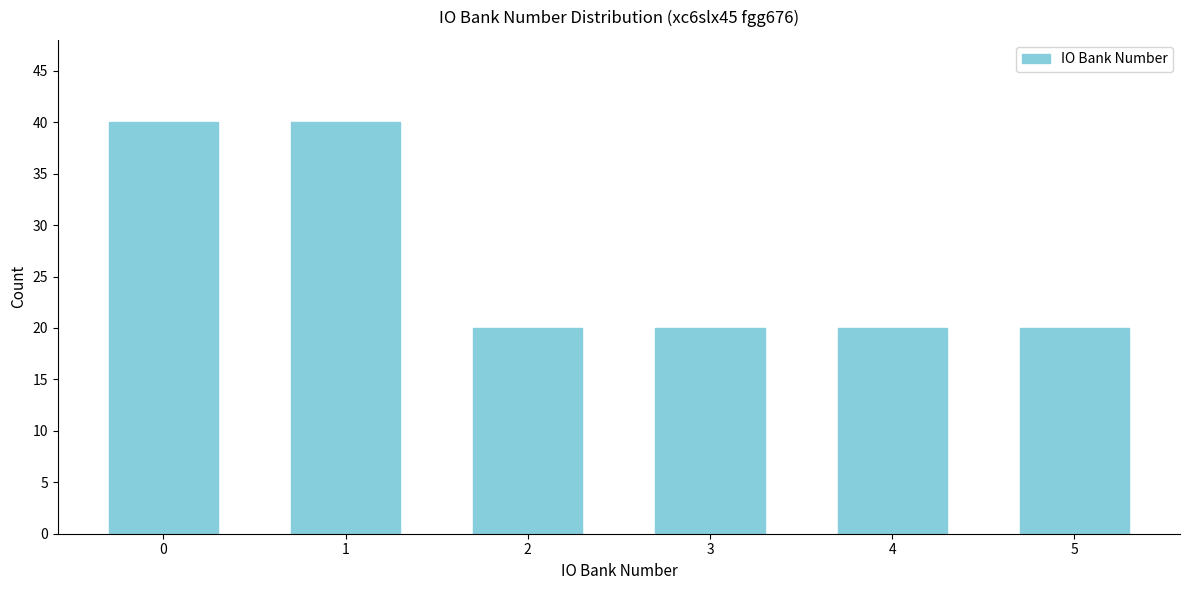

Reading right to left, what are all the values shown in this chart?

20	20	20	20	40	40